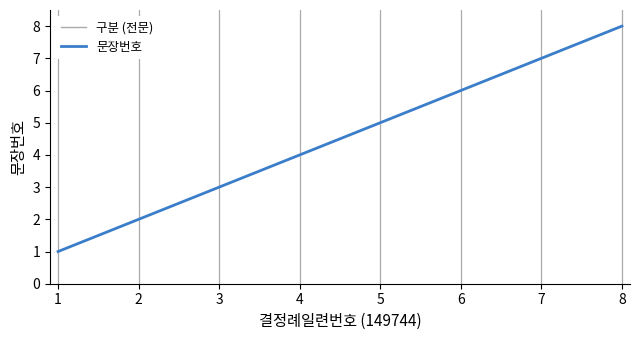

How many lines are shown in the chart?

1